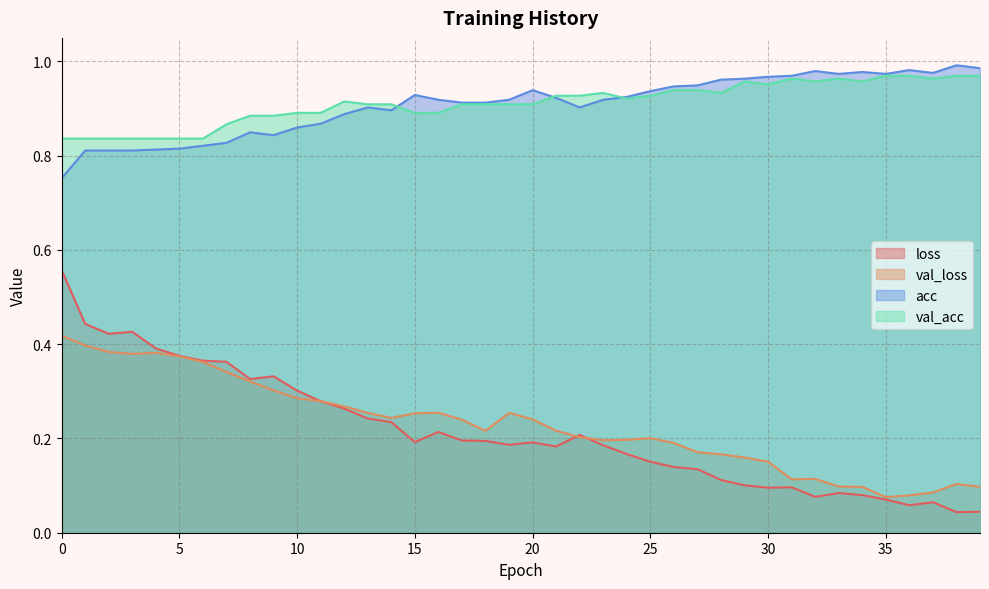

True or false: loss and val_acc intersect in this chart.

False